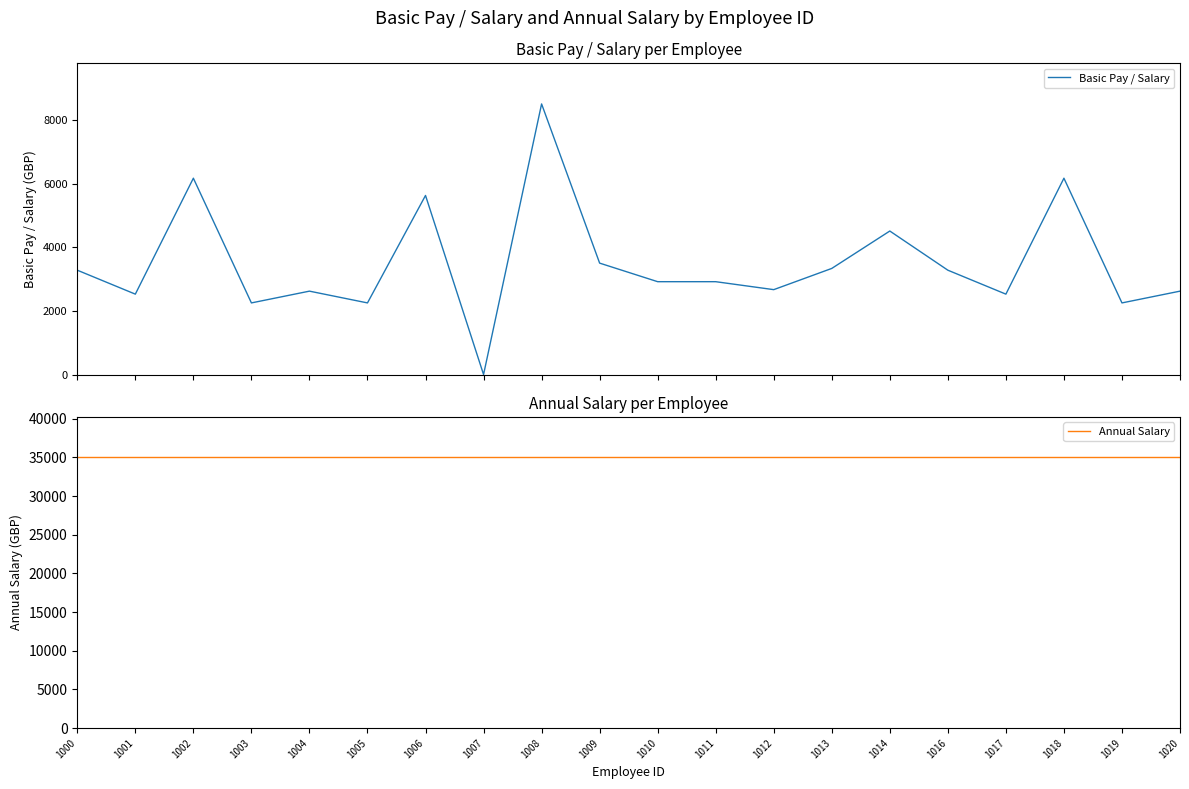

What is the sum of all Basic Pay / Salary values?

69895.1